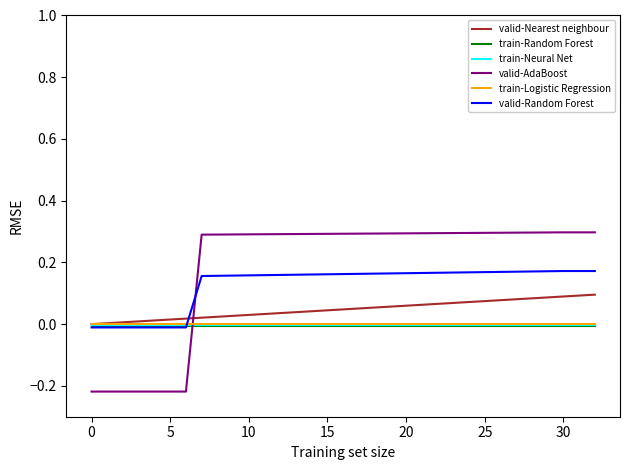

Which series has the widest spread of values?

valid-AdaBoost